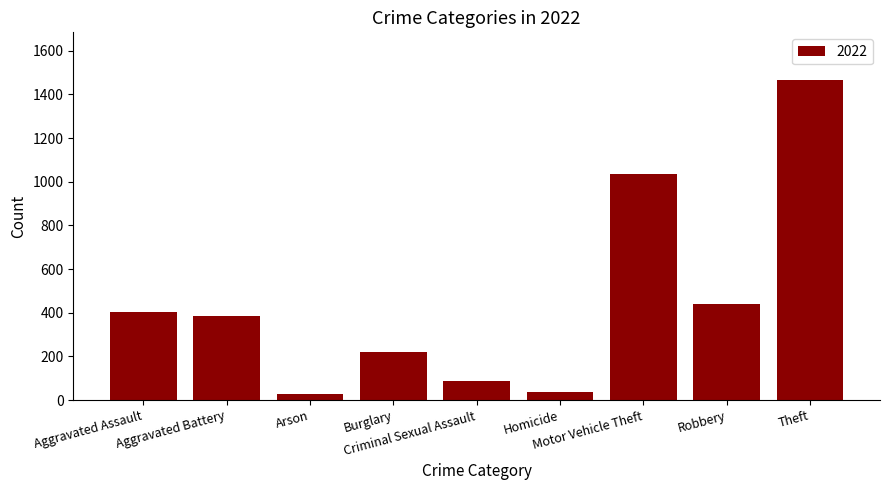

How many data points are less than 384?

4